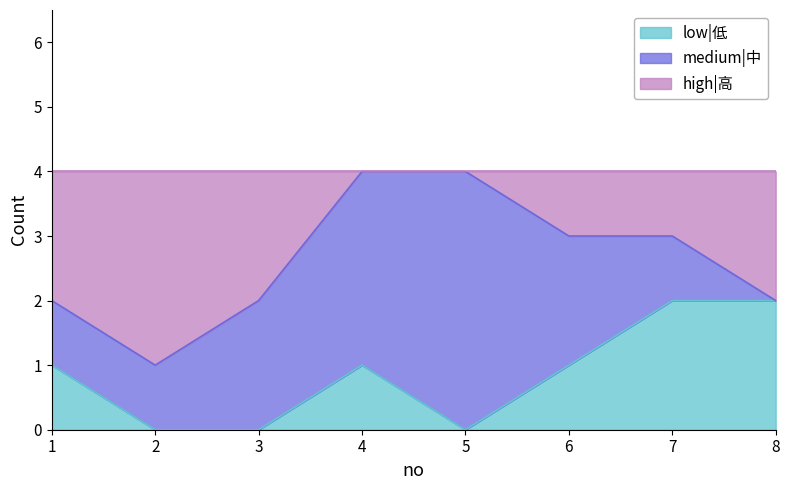

What is the total value across all series at 5?

4